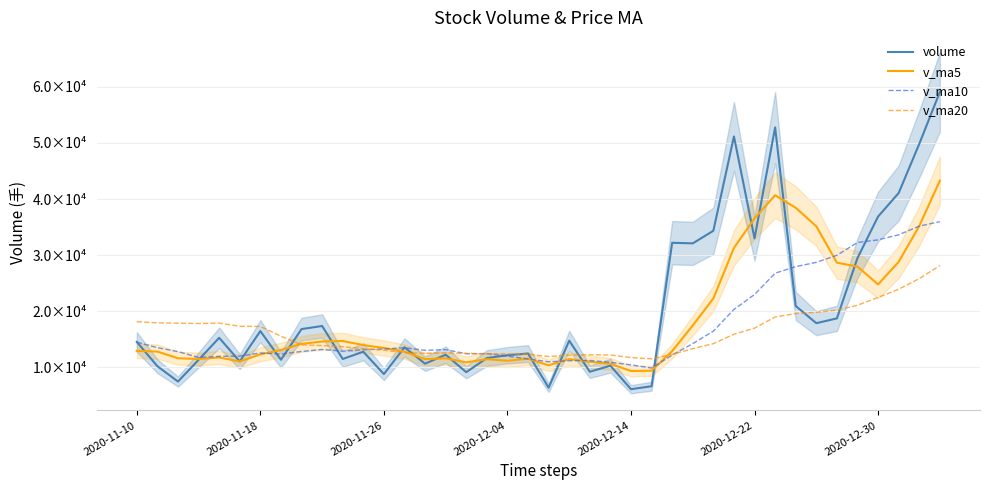

What is the highest value of the v_ma20 series?

28141.7